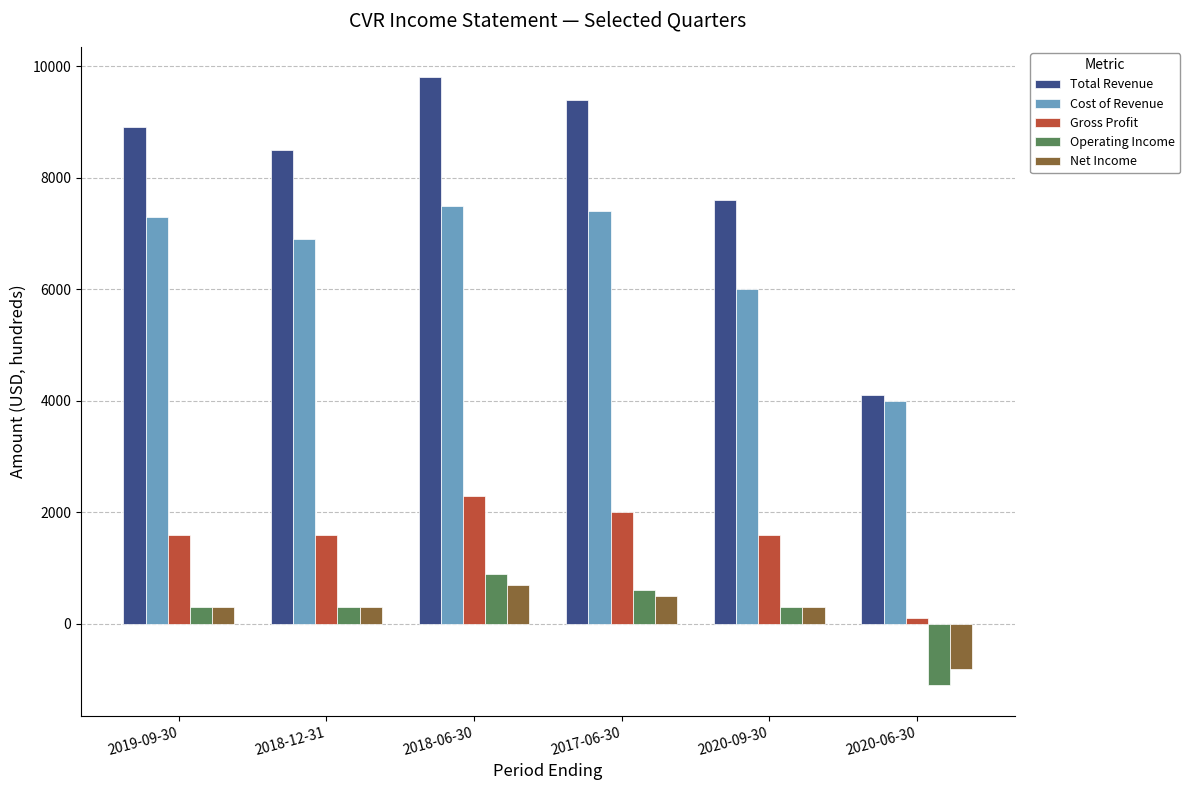

How many bars are there in total?

30